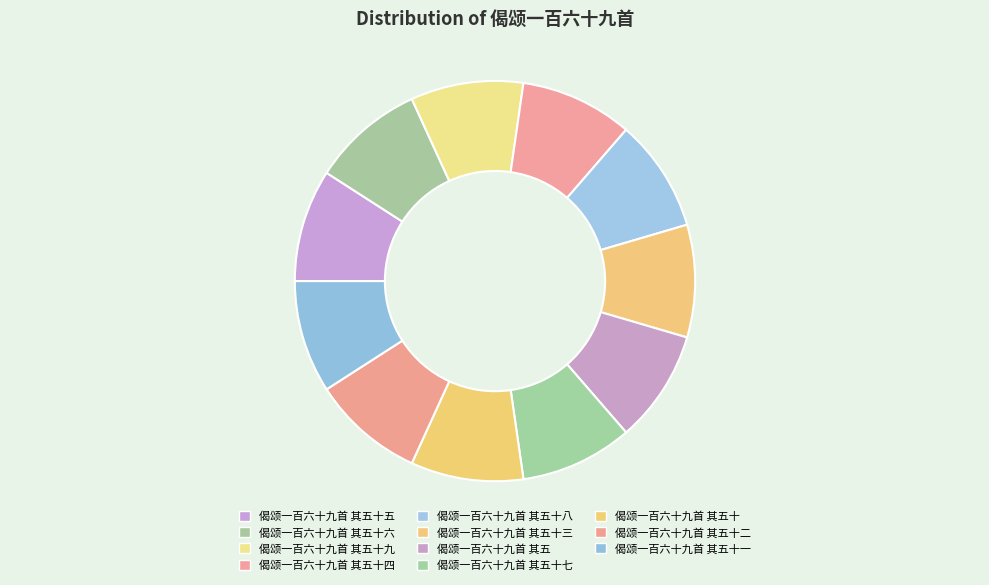

To the nearest percent, what is the average slice percentage?

9%